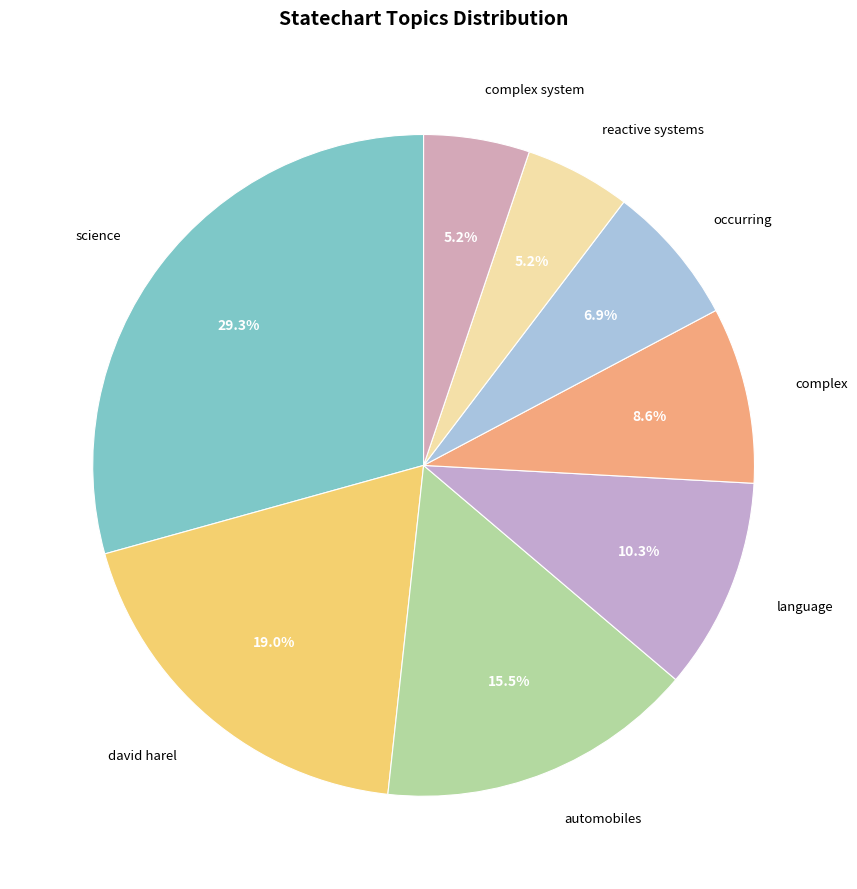

Count the number of slices in the pie.

8